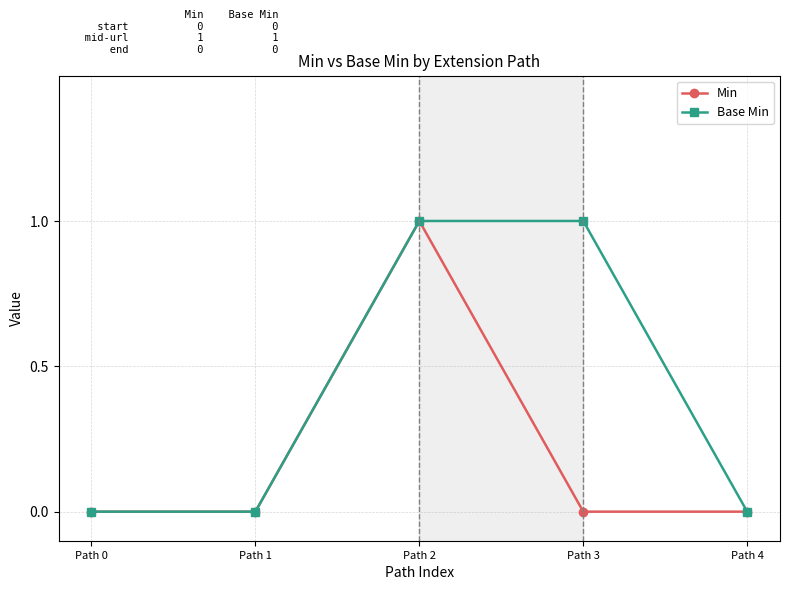

Reading left to right, what are all the values shown in this chart?

Min: 0	0	1	0	0
Base Min: 0	0	1	1	0